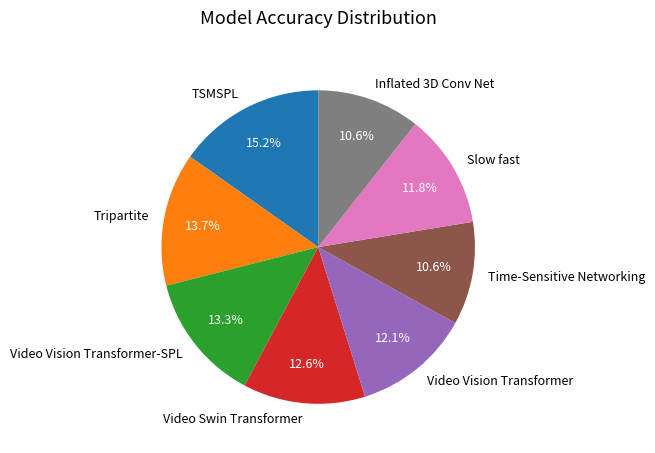

To the nearest percent, what percentage of the pie is Tripartite?

14%